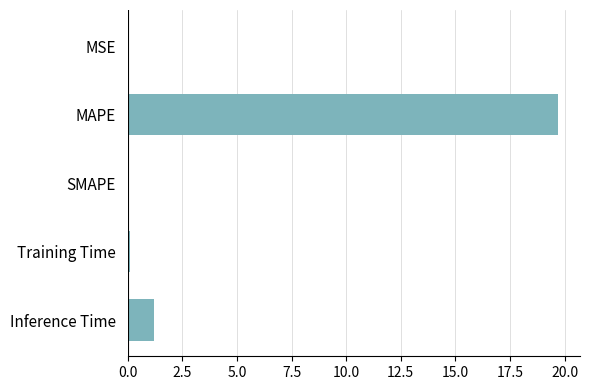

What is the sum of the values at SMAPE and Inference Time?

1.2